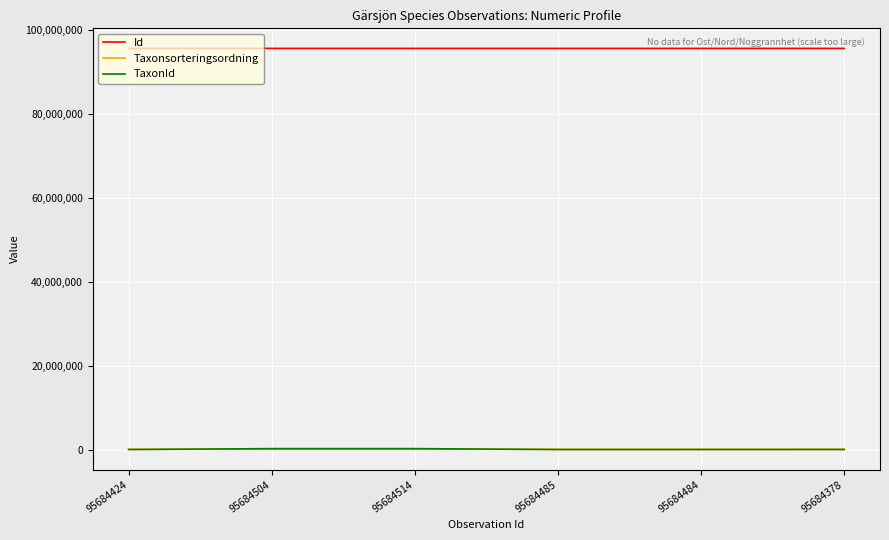

Which series has the largest total across all categories?

Id